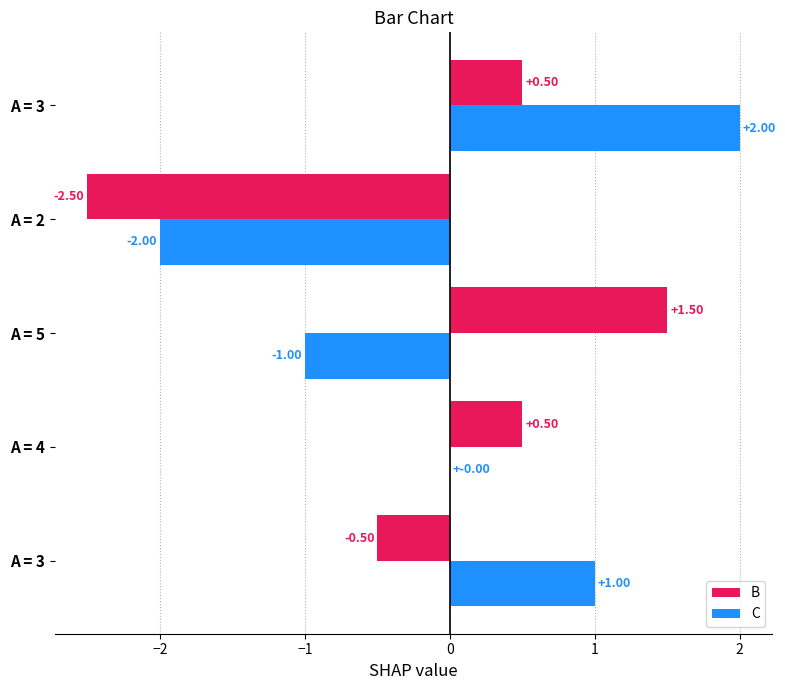

How many data points in B are above 0?

3